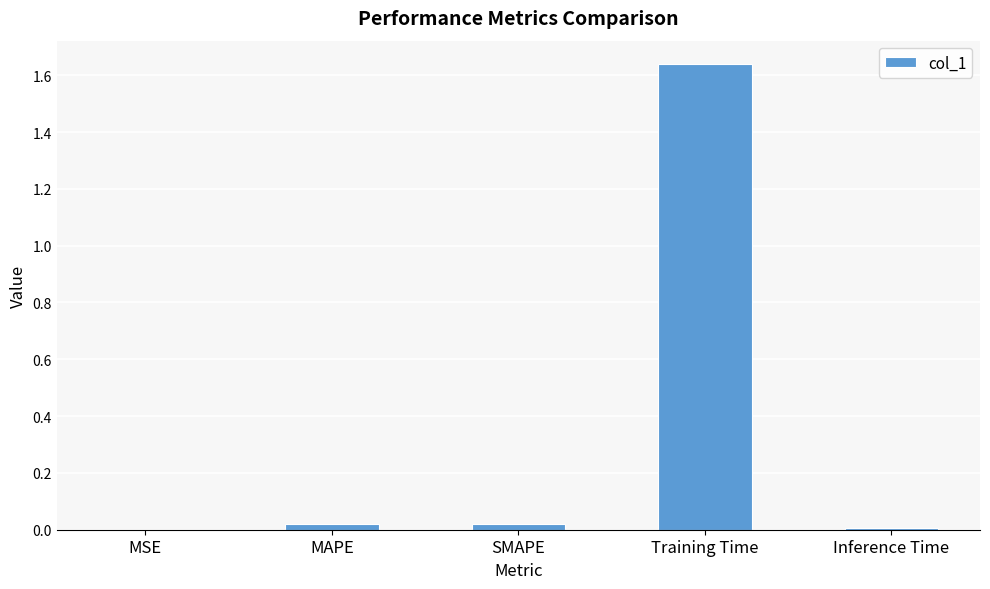

Which category has the highest value across all series?

Training Time